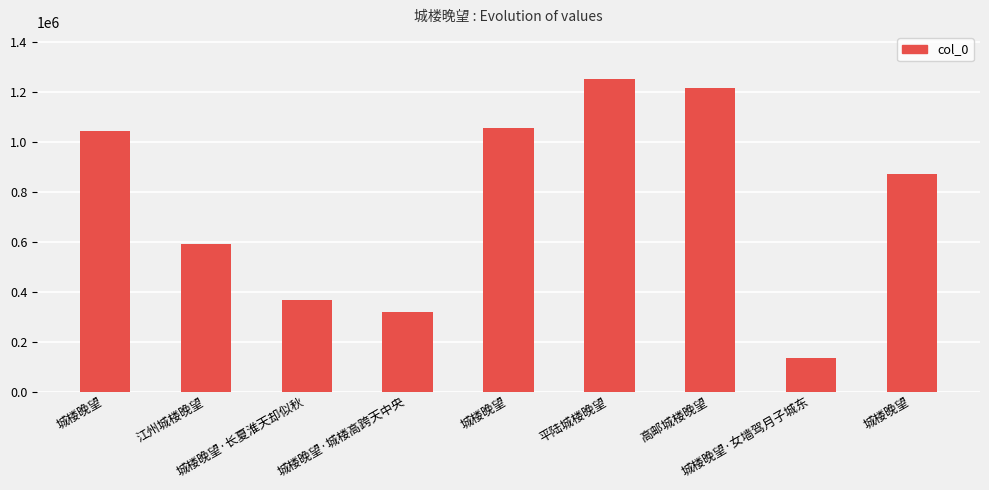

Does the chart contain any negative values?

No